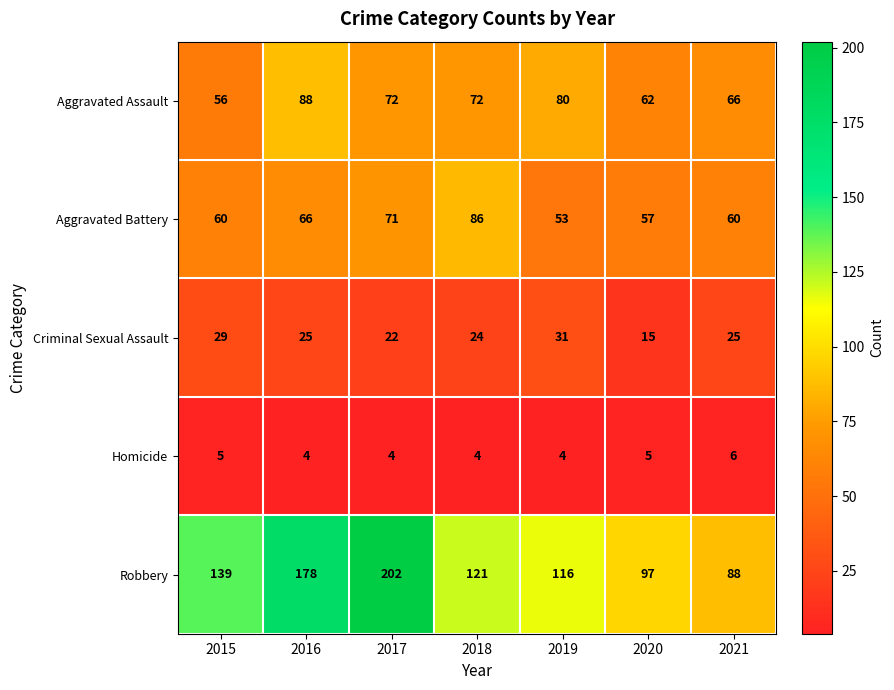

What is the total value across all series at 2021?

245